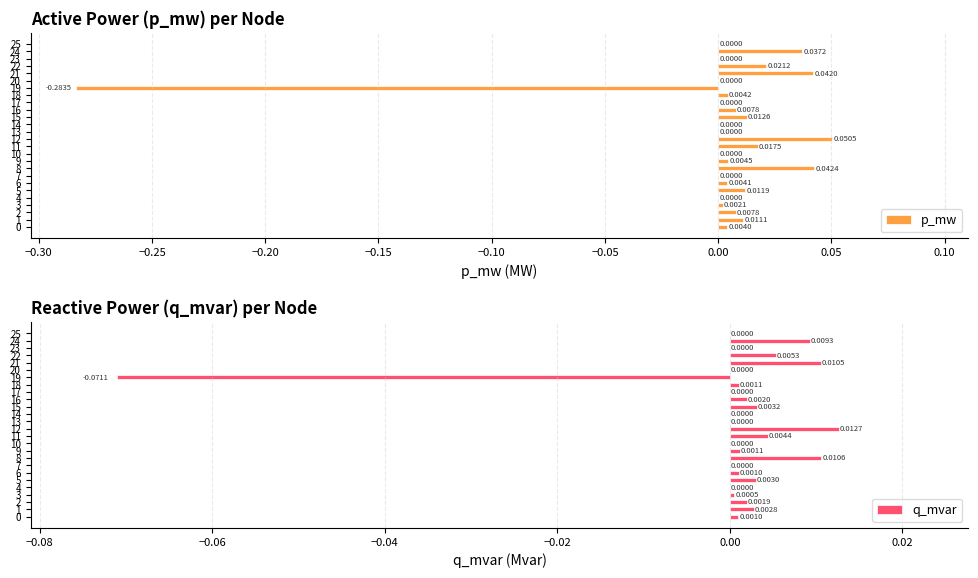

How many negative values does the p_mw series have?

1